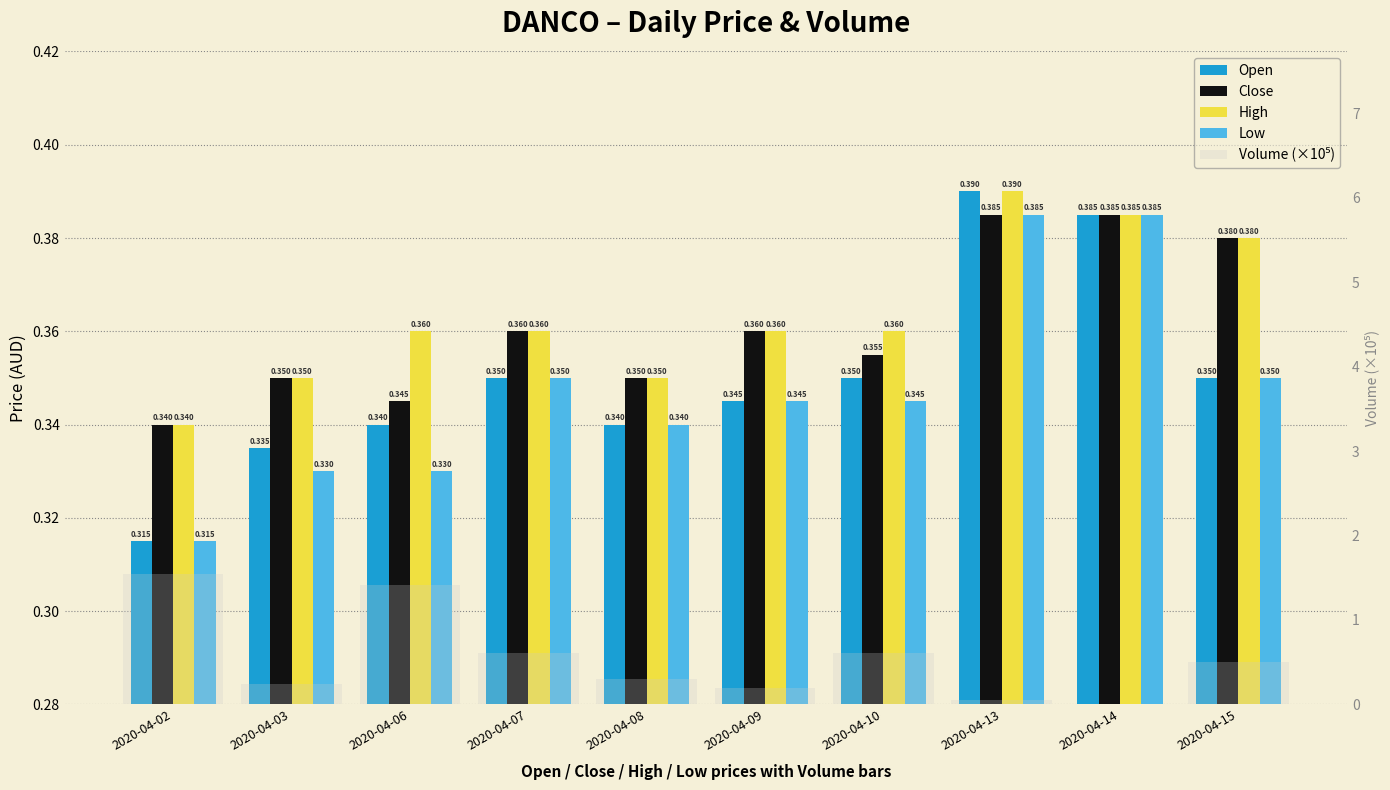

What is the value of the High bar at the 6th from the left?

0.4